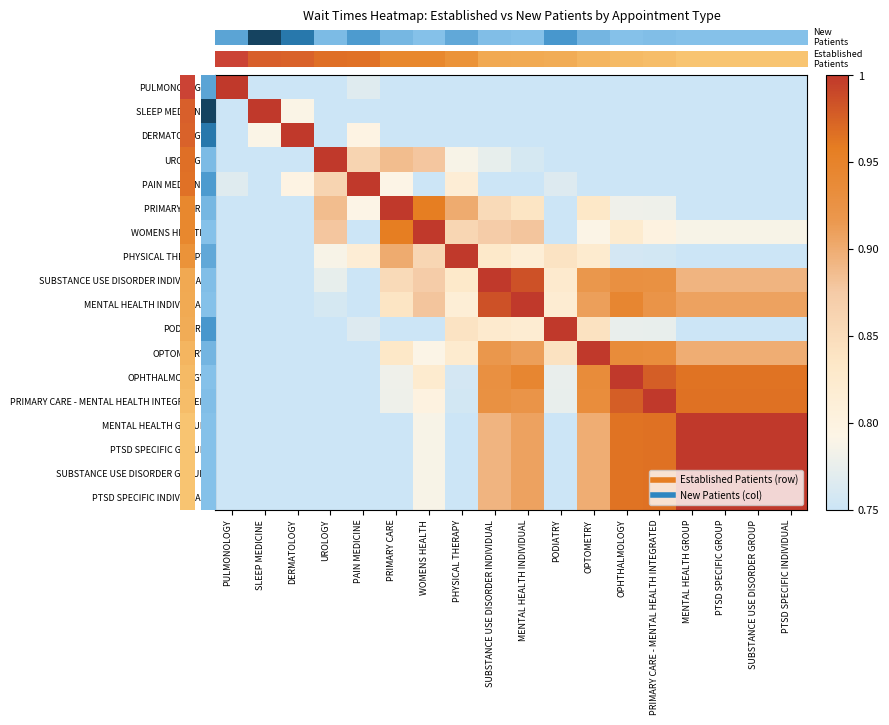

What is the spread (max minus min) of values at PTSD SPECIFIC GROUP?

0.9